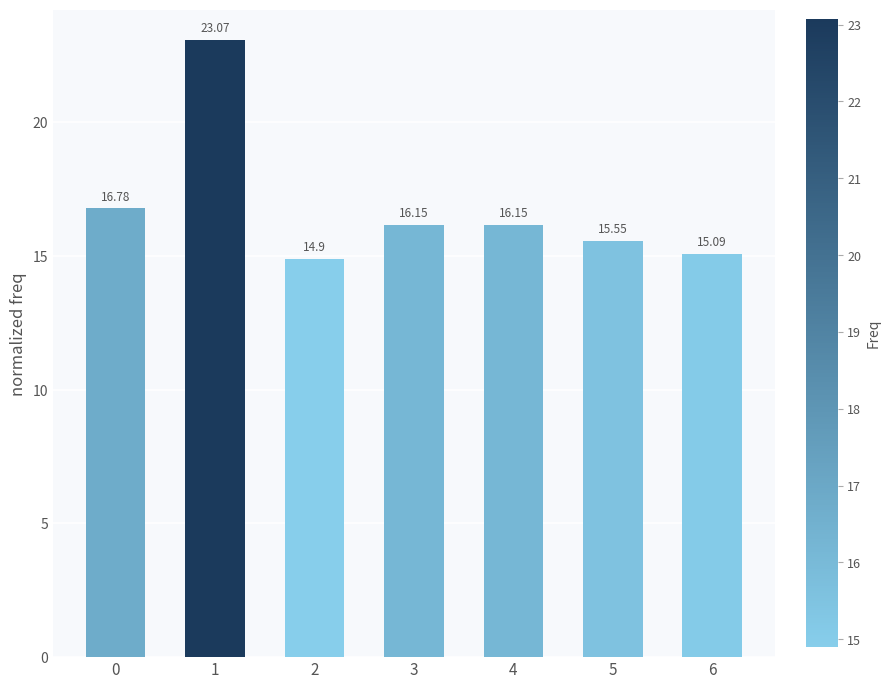

Approximately how many times larger is the value at 4 compared to 1?

0.7